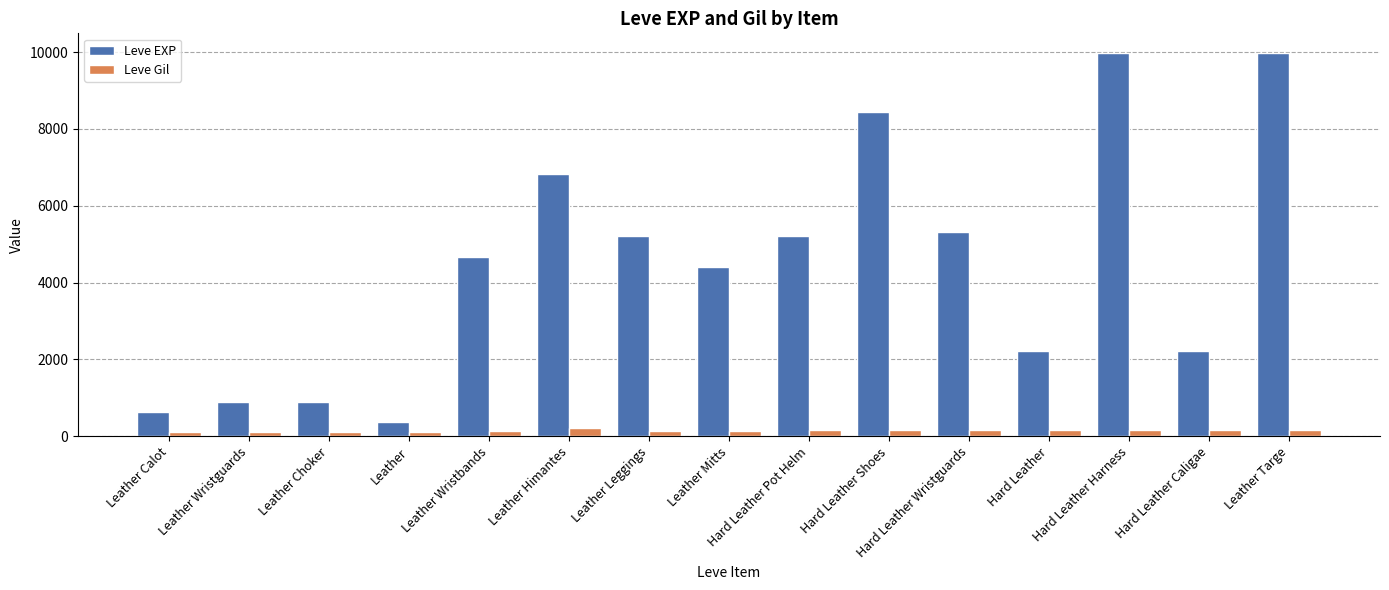

How many data points in Leve EXP are less than 4660?

7